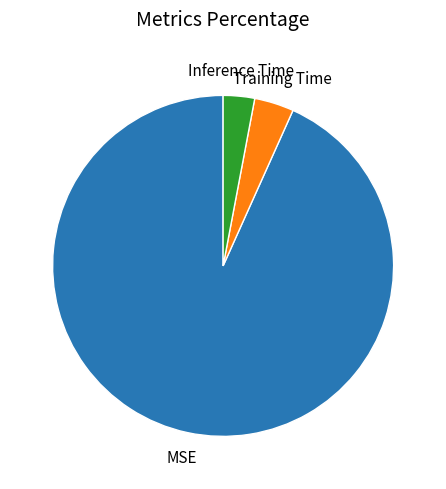

Does any single category account for the majority?

Yes